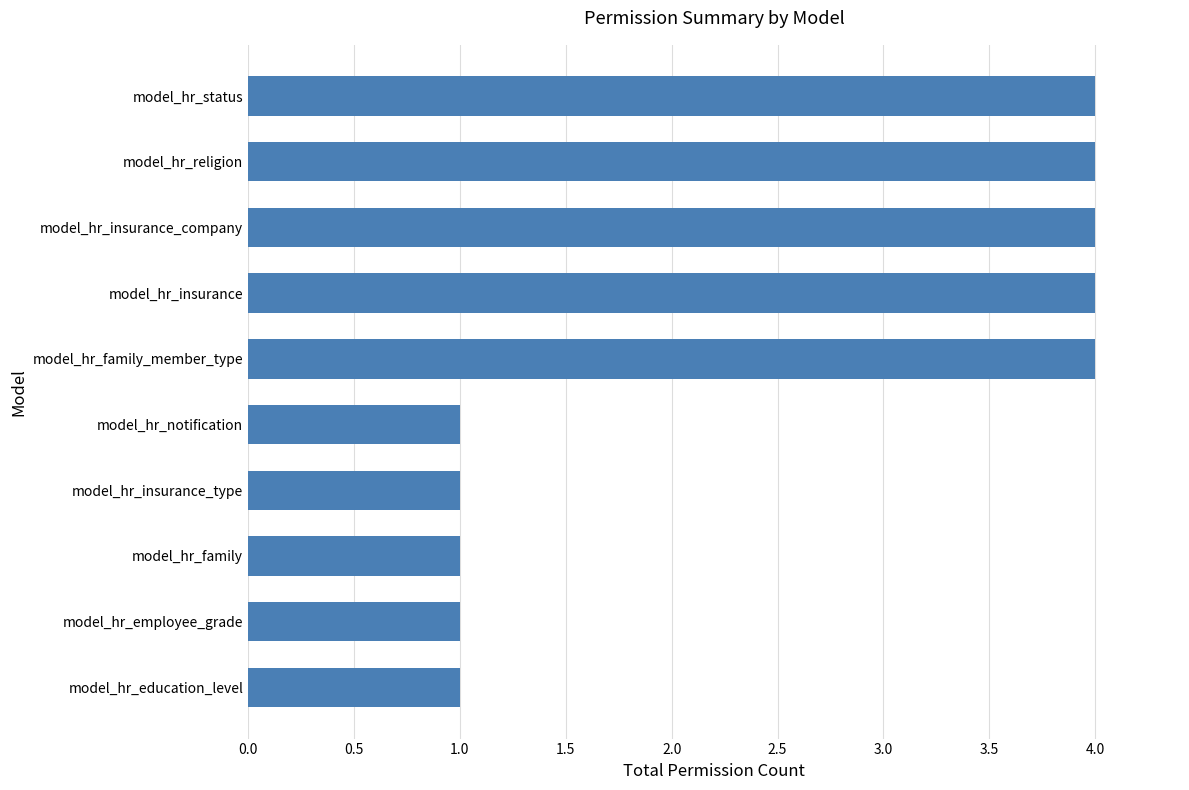

What is the label of the 8th bar from the bottom?

model_hr_insurance_company